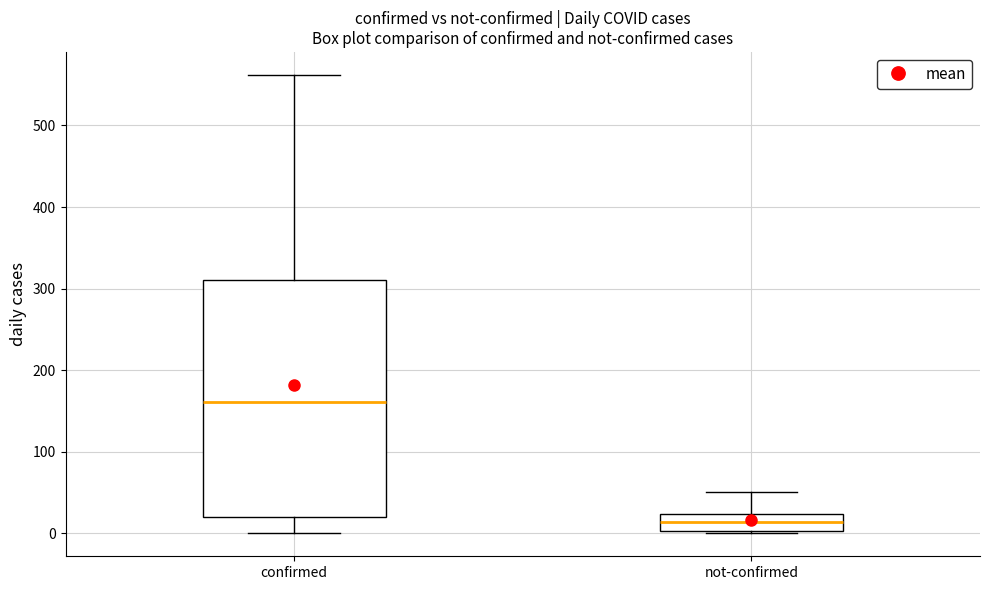

Reading left to right, read every box against the y-axis: the position of its median line, the range the box covers, and the ends of its whiskers. The values are not printed on the chart, so give them approximately, as read against the axis.

confirmed: median 160, box 20 to 310, whiskers 0 to 560
not-confirmed: median 10, box 0 to 20, whiskers 0 to 50